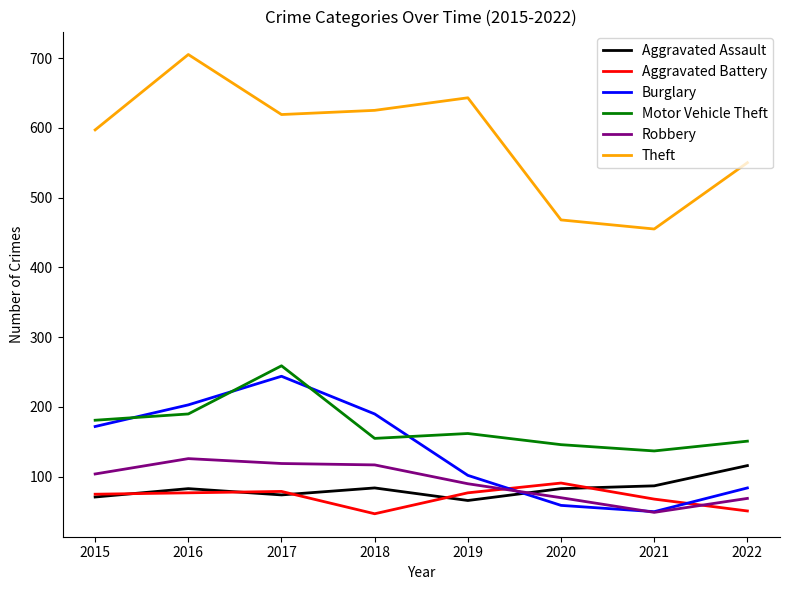

Does the chart have visible grid lines?

No